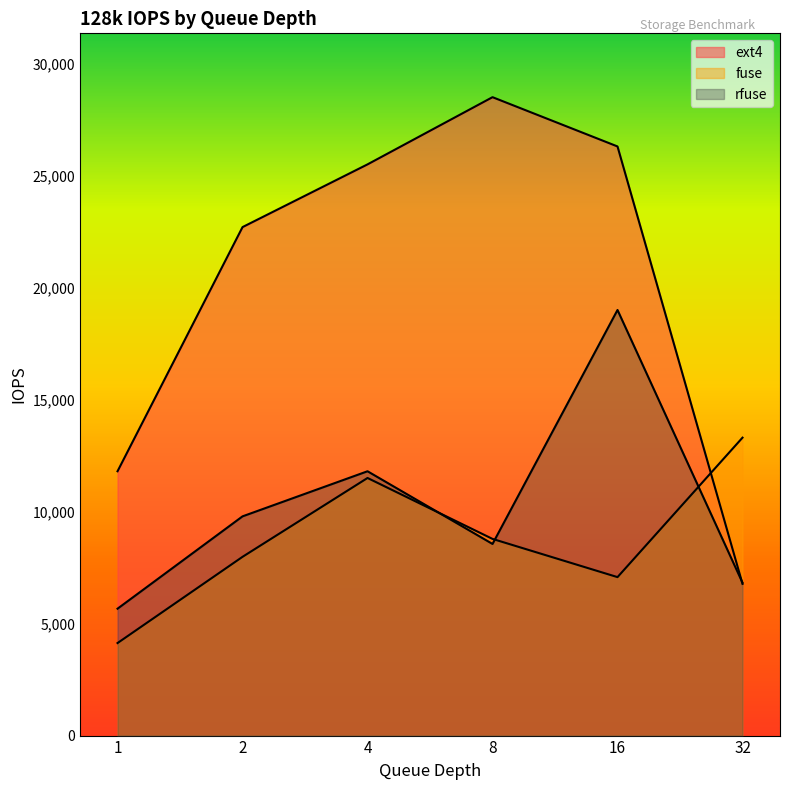

How many data points in ext4 are above 25500?

2